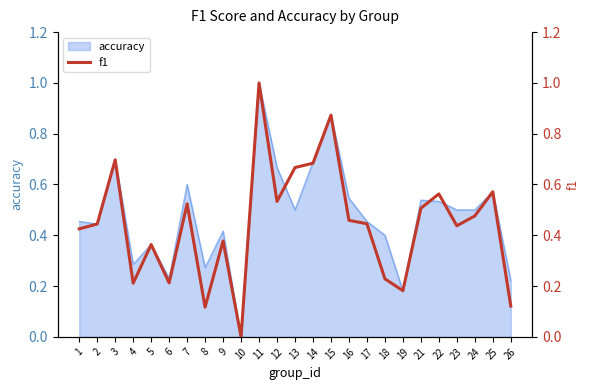

At which label does accuracy reach its peak?

11